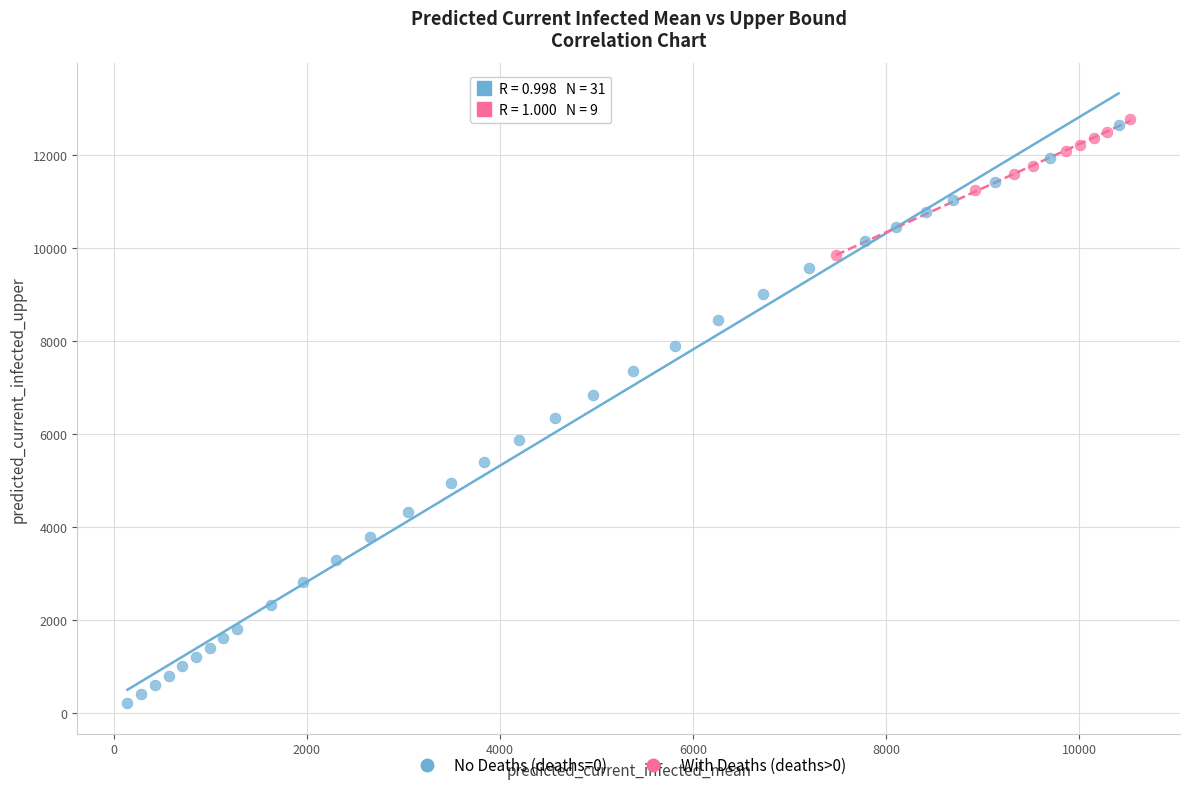

Which series has the widest spread of Y values?

No Deaths (deaths=0)